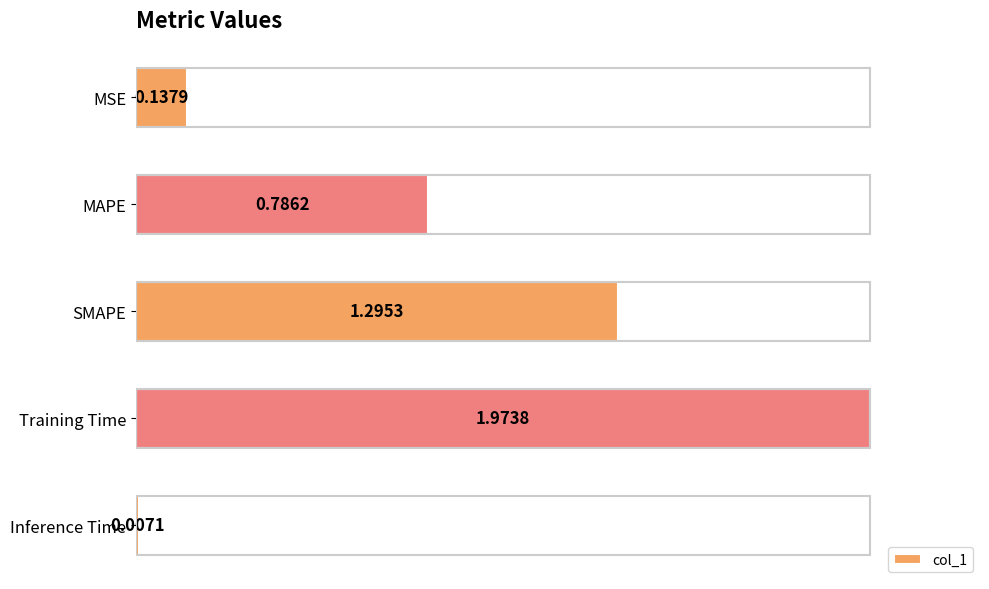

List the labels in order of value, smallest first.

Inference Time, MSE, MAPE, SMAPE, Training Time